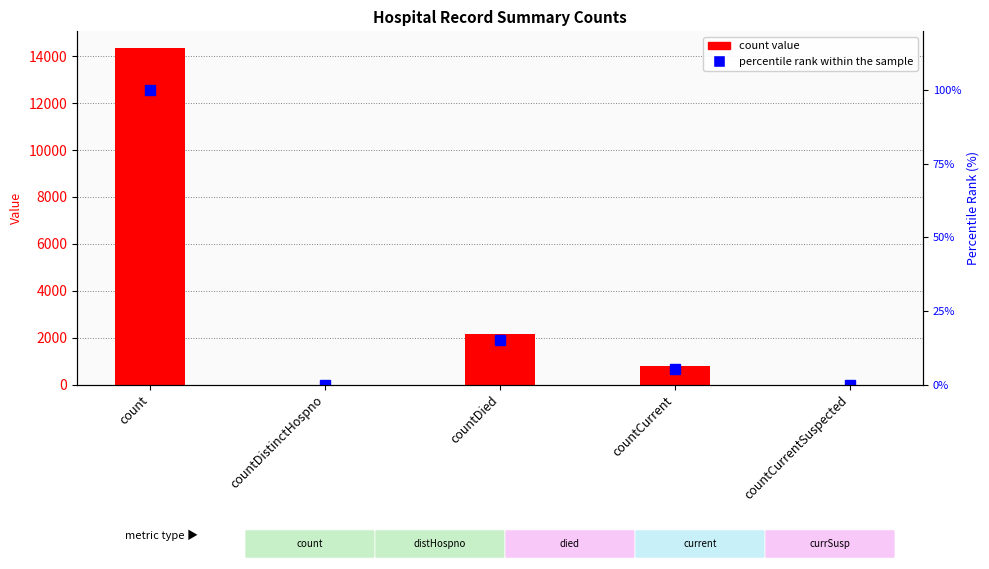

Reading left to right, what are all the values shown in this chart?

count: 14348.0	0.0	2152.0	775.0	0.0
percentile rank within the sample: 100.0	0.0	15.0	5.4	0.0